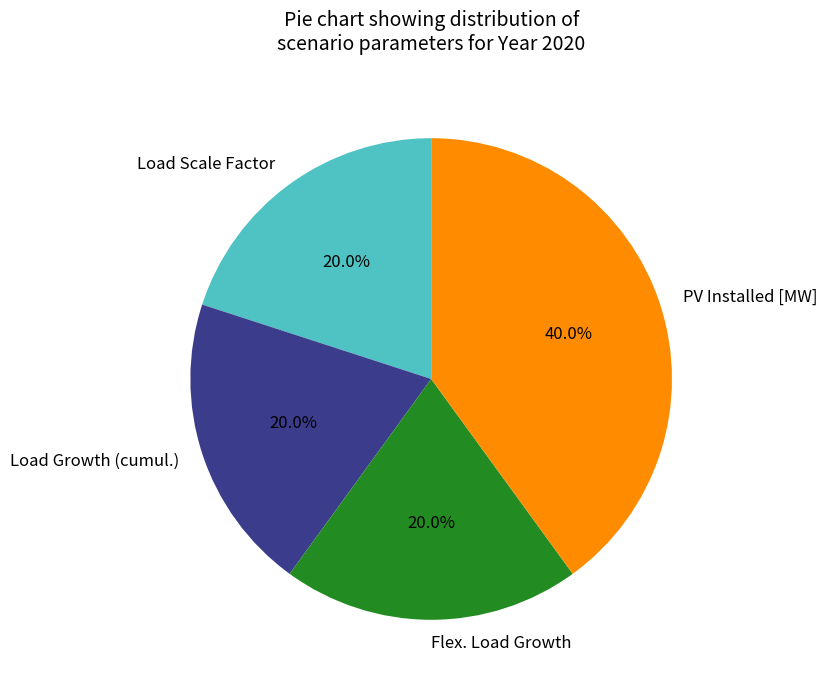

What portion of the pie excludes PV Installed [MW]?

60.0%